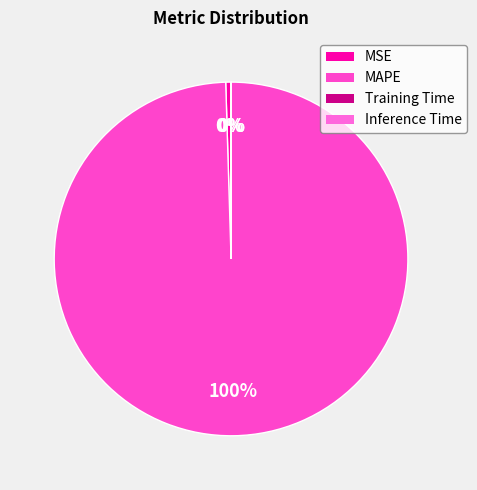

To the nearest percent, what is the average slice percentage?

25%